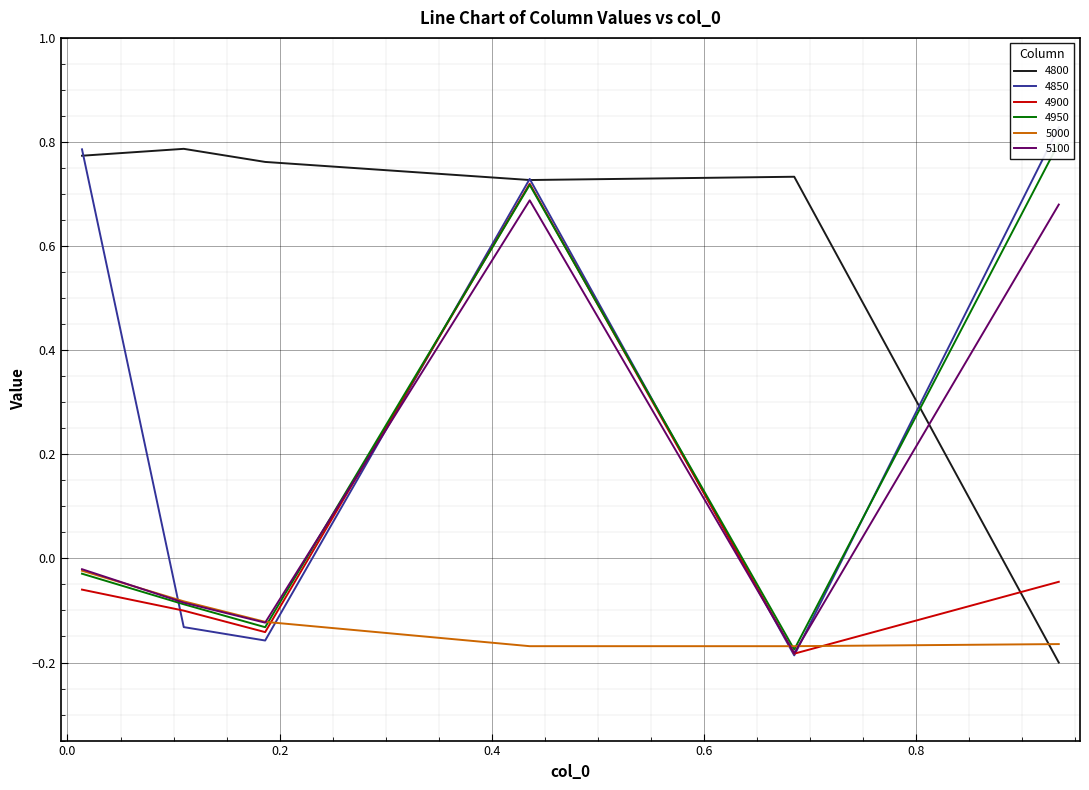

Between which two adjacent categories do 4800 and 4950 first intersect?

0.684931506849315 and 0.9342465753424658